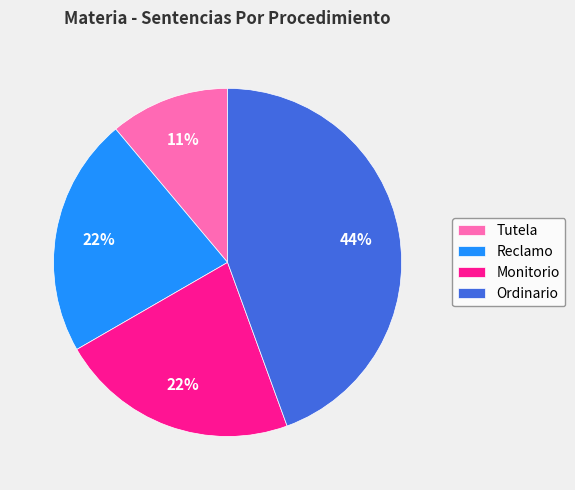

The Reclamo slice represents 22% of the pie. True or false?

True